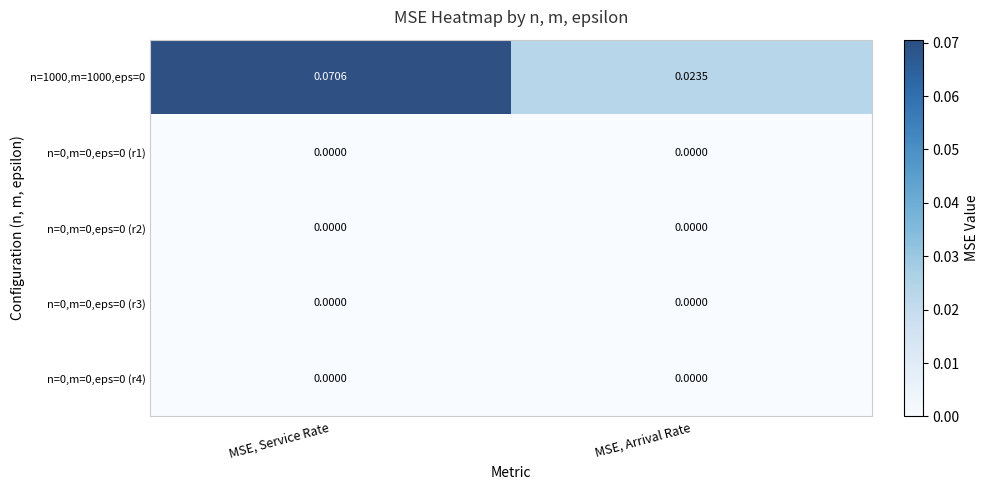

At which category is the sum across all series the highest?

MSE, Service Rate